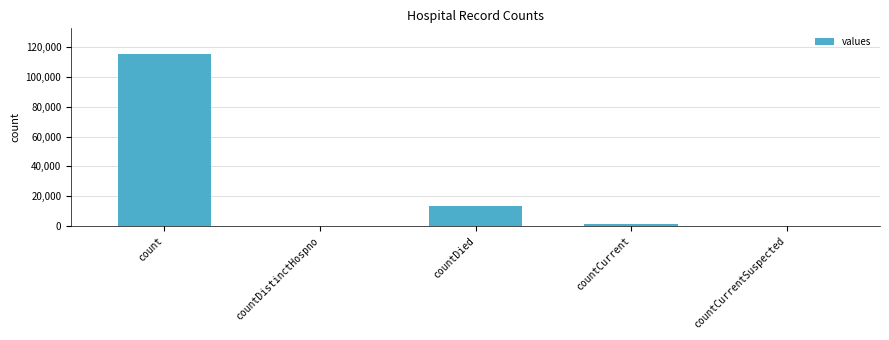

Which label corresponds to the largest value in the chart?

count